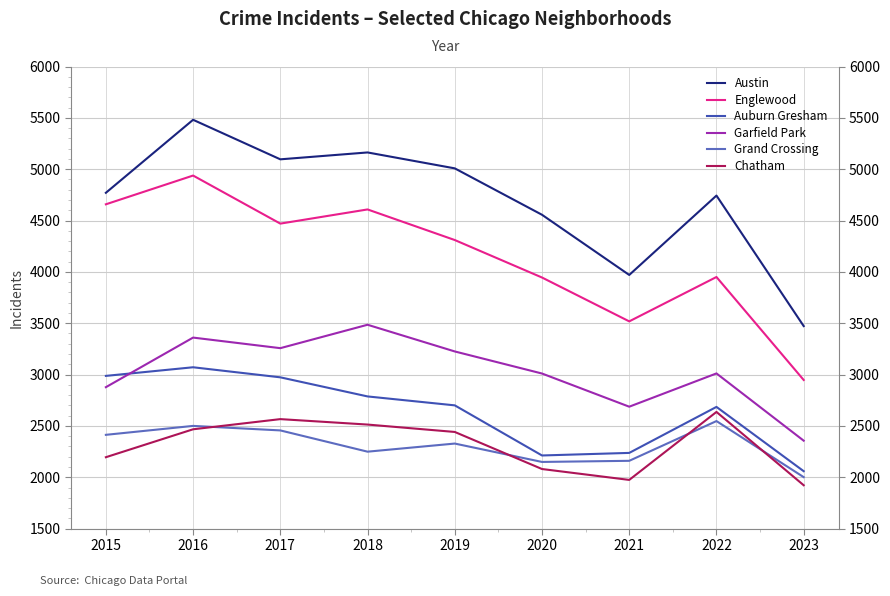

Rank the series at 2017 from highest to lowest value.

Austin, Englewood, Garfield Park, Auburn Gresham, Chatham, Grand Crossing